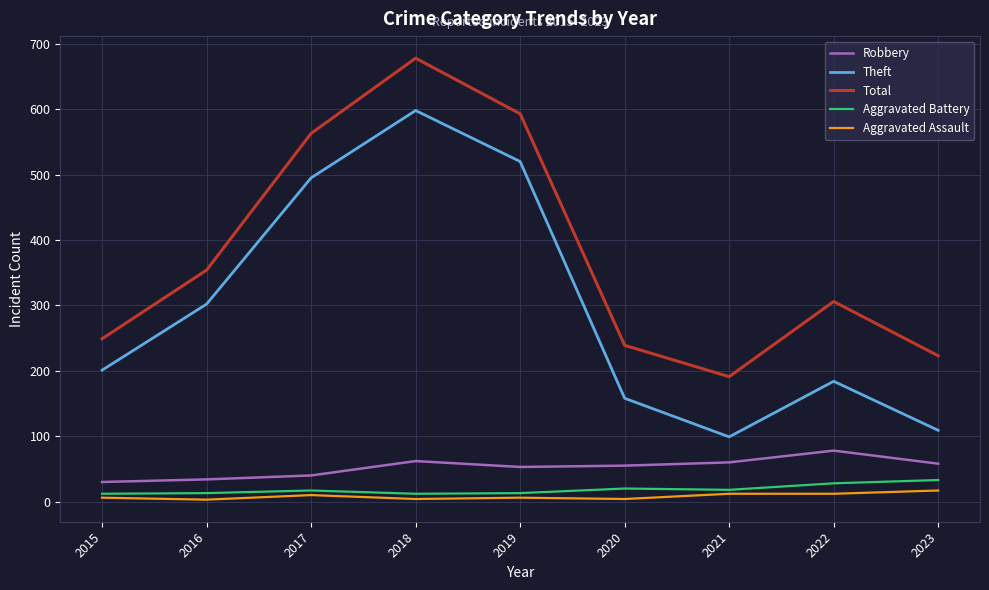

Is the value of Total at 2019 greater than the value of Theft at 2017?

Yes